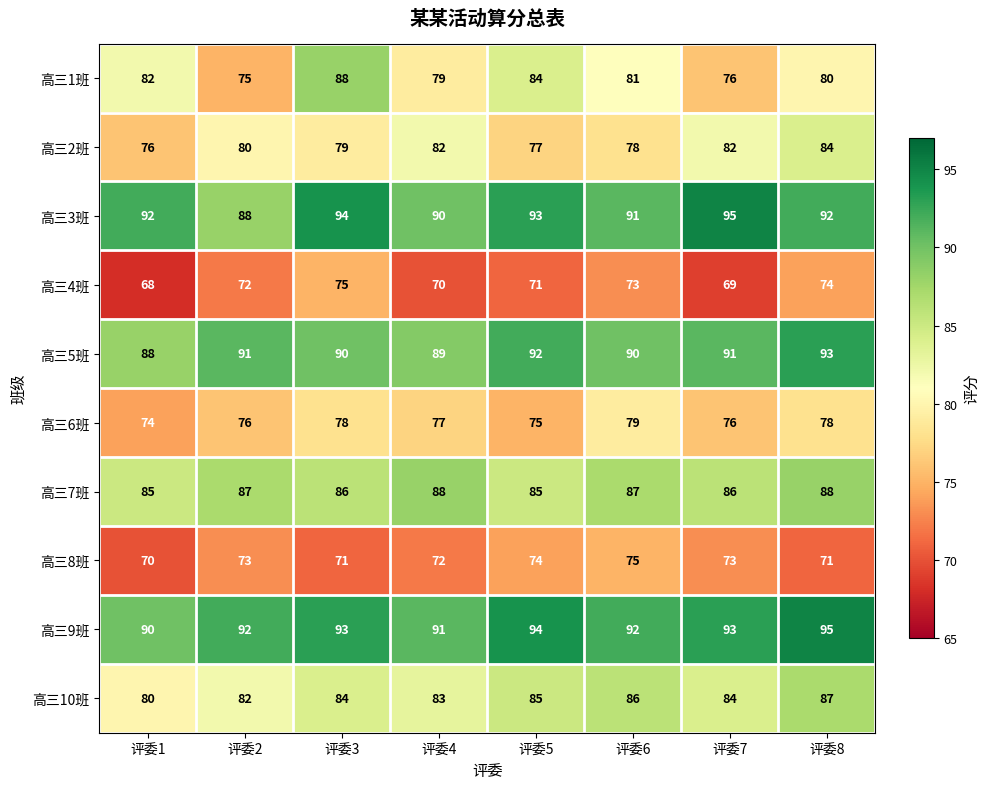

Rank the series at 评委3 from highest to lowest value.

高三3班, 高三9班, 高三5班, 高三1班, 高三7班, 高三10班, 高三2班, 高三6班, 高三4班, 高三8班